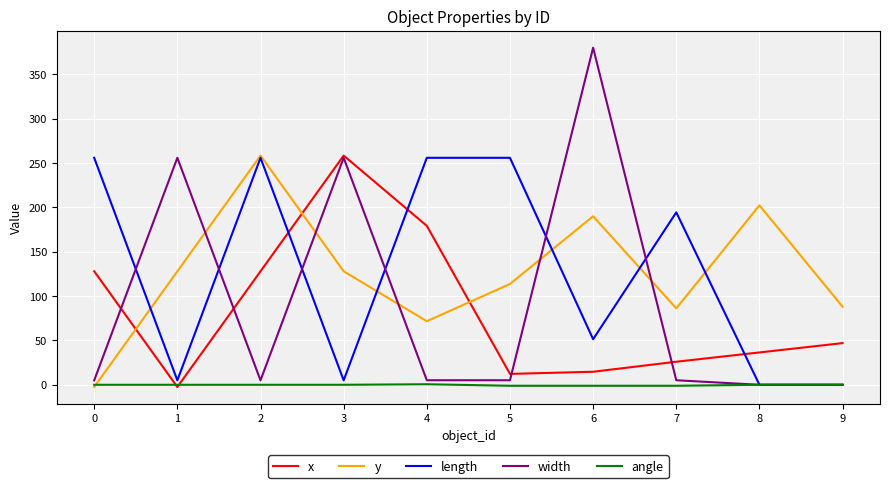

What is the maximum value shown in the chart?

380.2